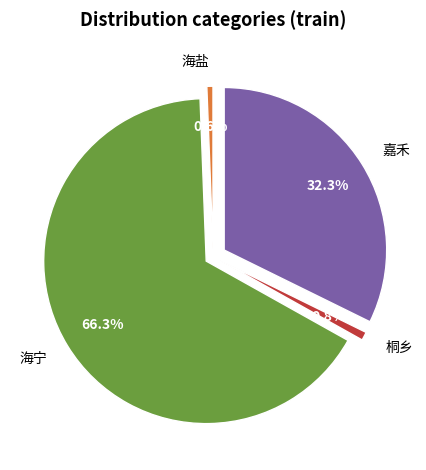

Does 31 represent more than half of the total?

No